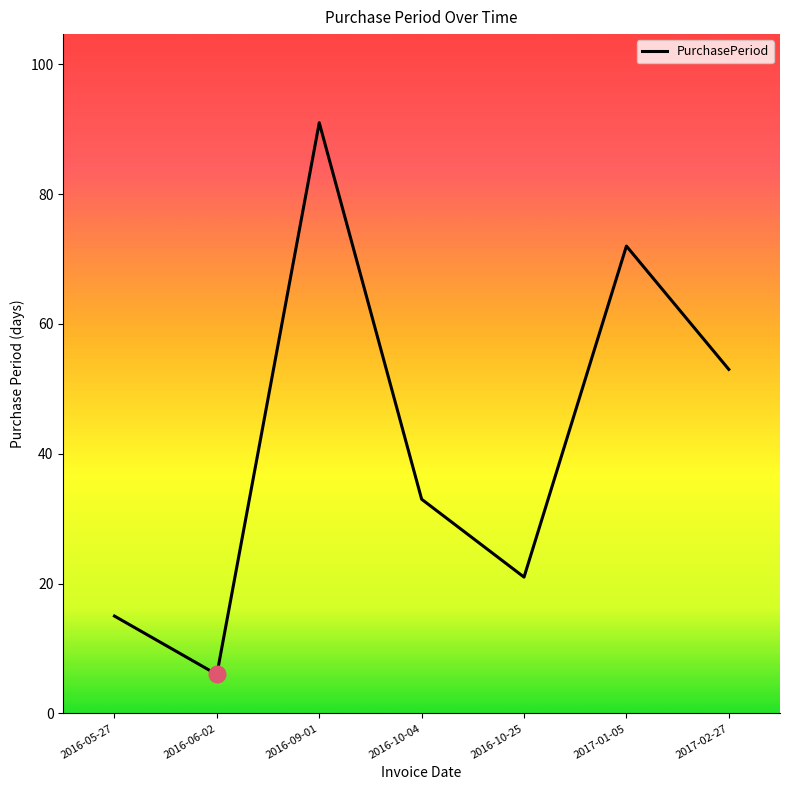

Reading left to right, extract all data points from this chart.

2016-05-27=15	2016-06-02=6	2016-09-01=91	2016-10-04=33	2016-10-25=21	2017-01-05=72	2017-02-27=53